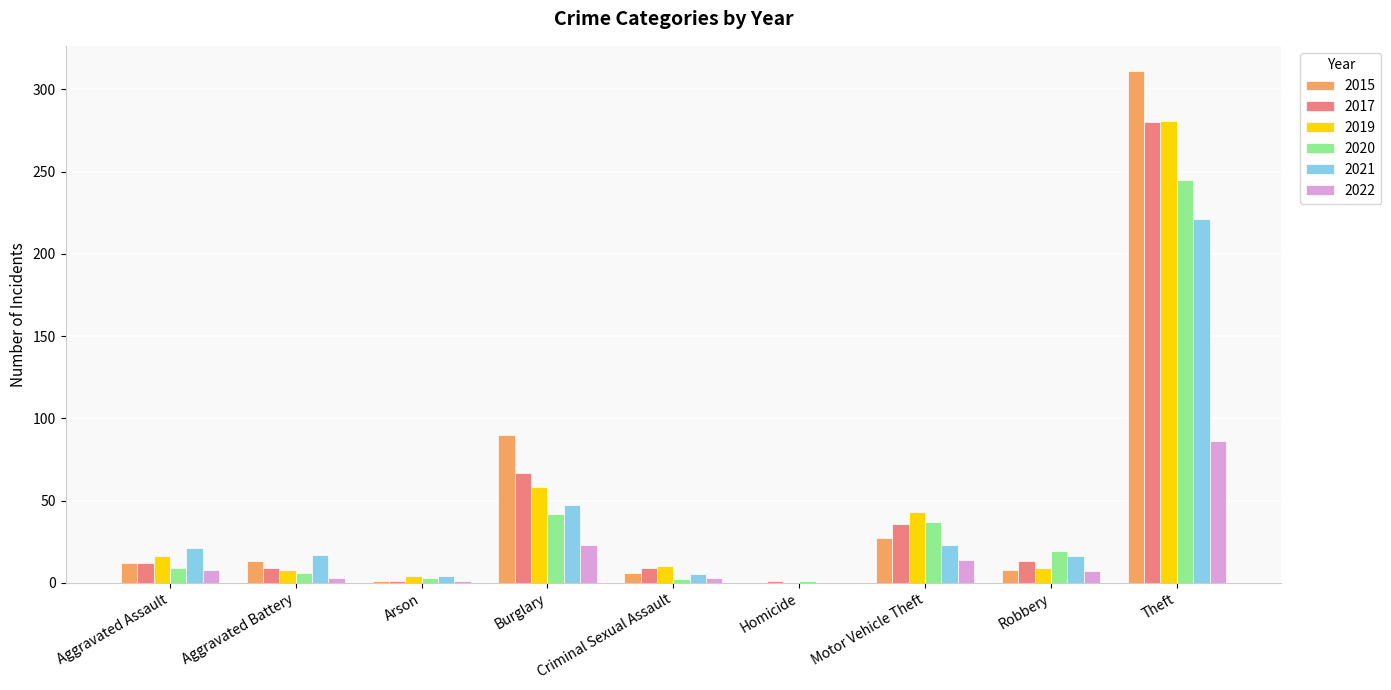

What is the sum of all 2020 values?

364